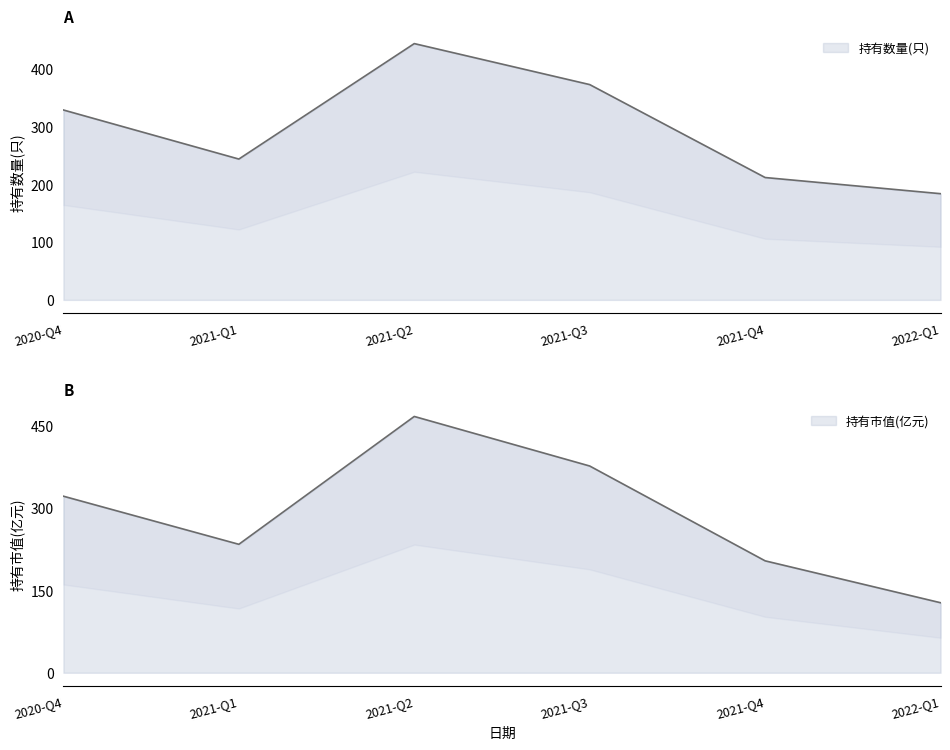

What is the label of the 4th point from the left?

2021-Q3